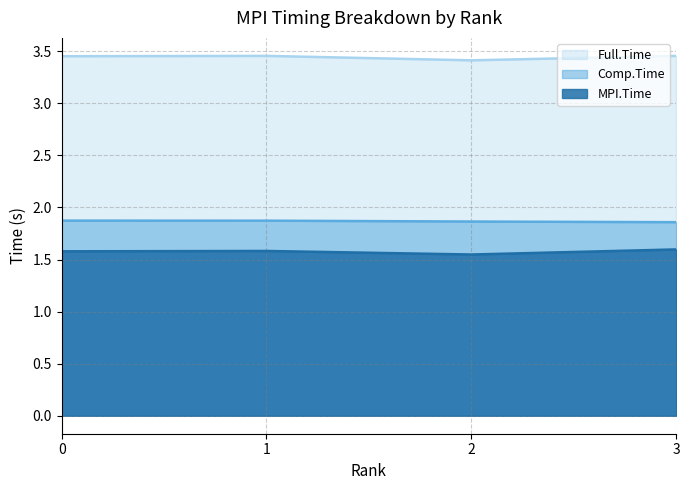

Rank the series by their average value, from lowest to highest.

MPI.Time, Comp.Time, Full.Time